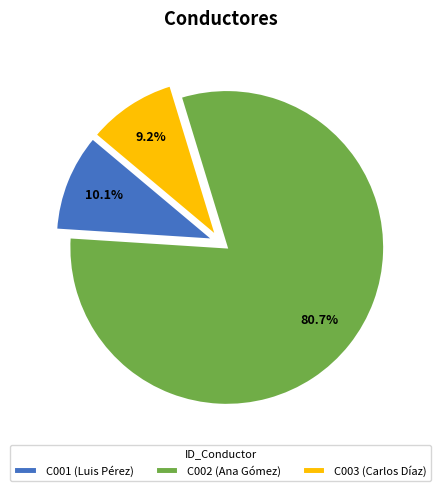

What is the largest slice in the pie chart?

C002